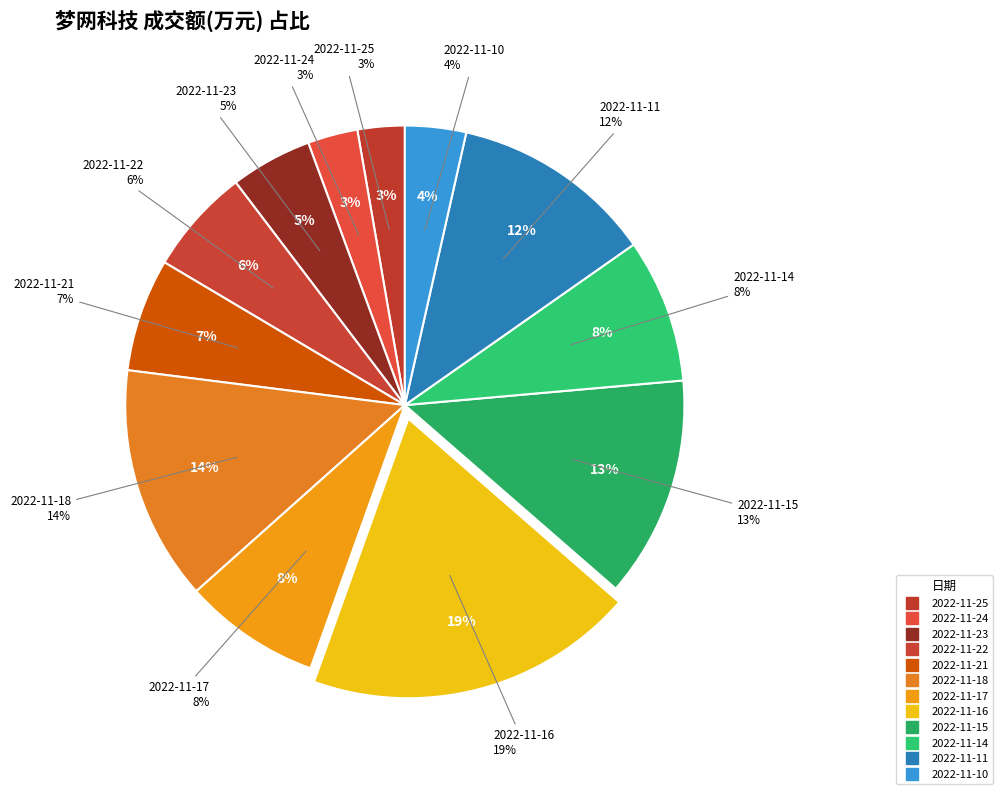

To the nearest percent, what portion does 2022-11-23 represent?

5%